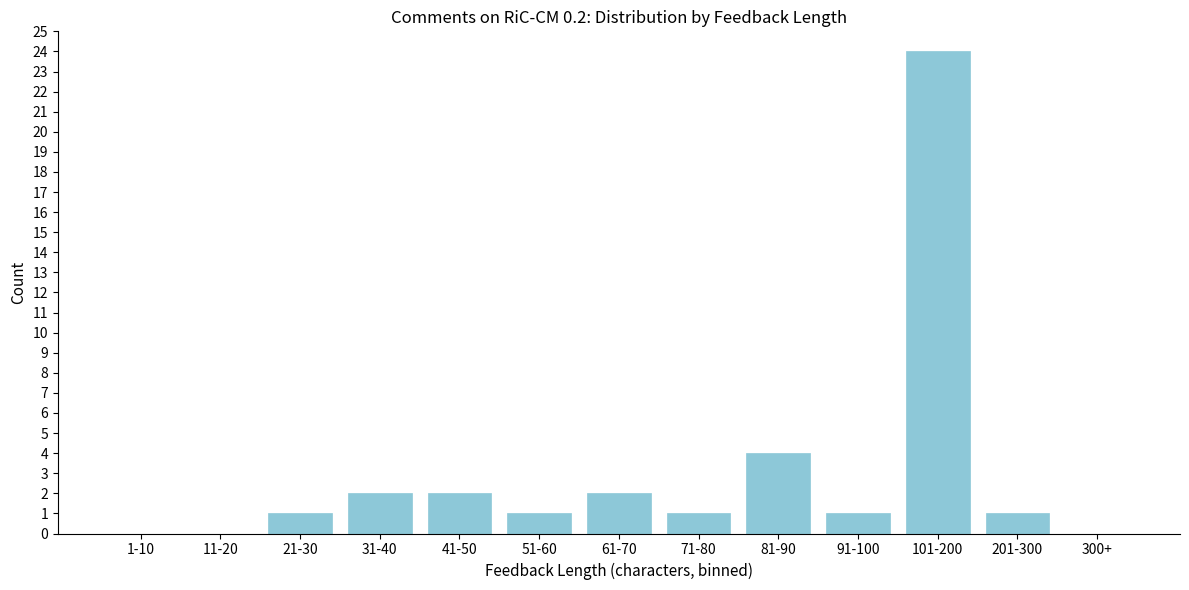

What is the change in value from 1-10 to 51-60?

+1